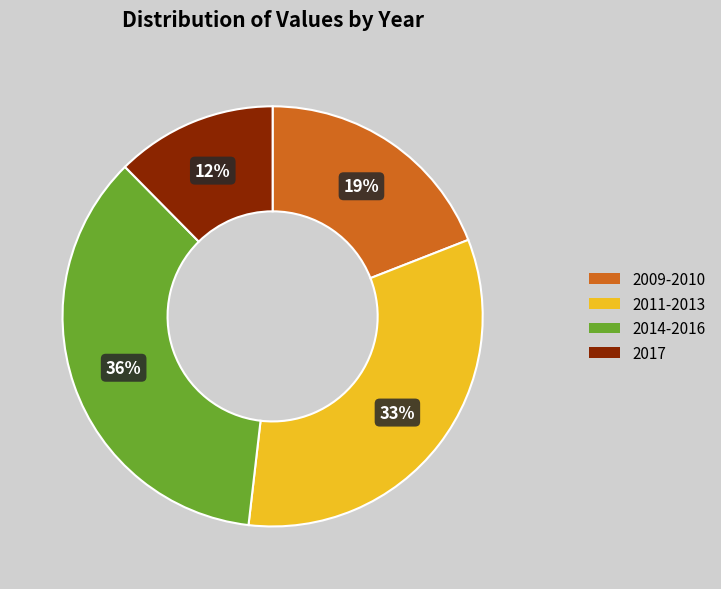

Is there a majority slice in this chart?

No